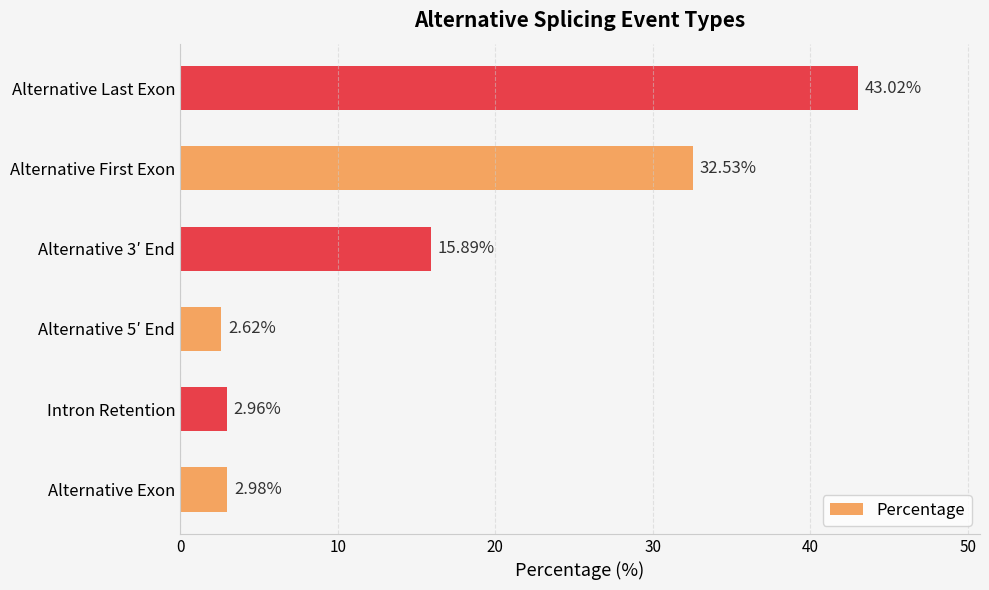

Between Alternative 5′ End and Alternative Last Exon, which is larger?

Alternative Last Exon